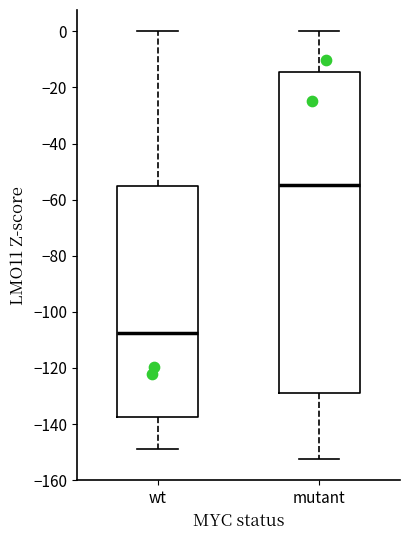

Reading left to right, read every box against the y-axis: the position of its median line, the range the box covers, and the ends of its whiskers. The values are not printed on the chart, so give them approximately, as read against the axis.

wt: median -108, box -138 to -56, whiskers -148 to 0
mutant: median -54, box -128 to -14, whiskers -152 to 0